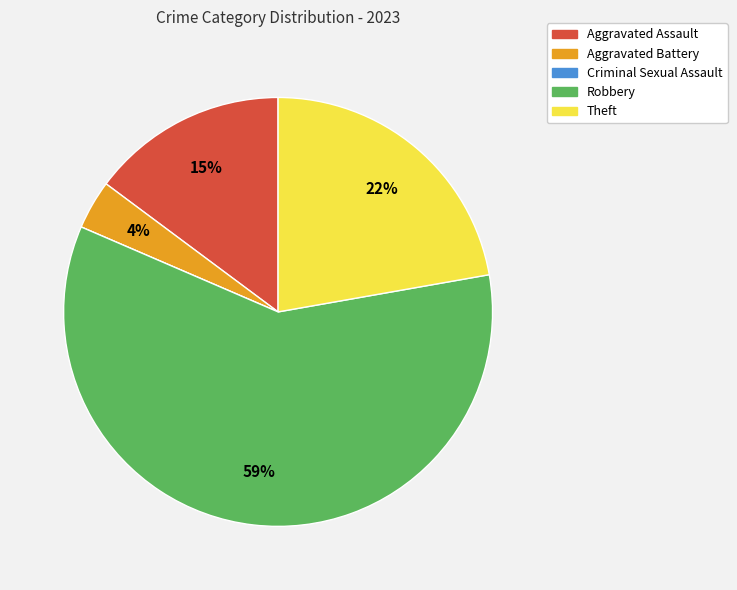

Between Theft and Robbery, which is larger?

Robbery